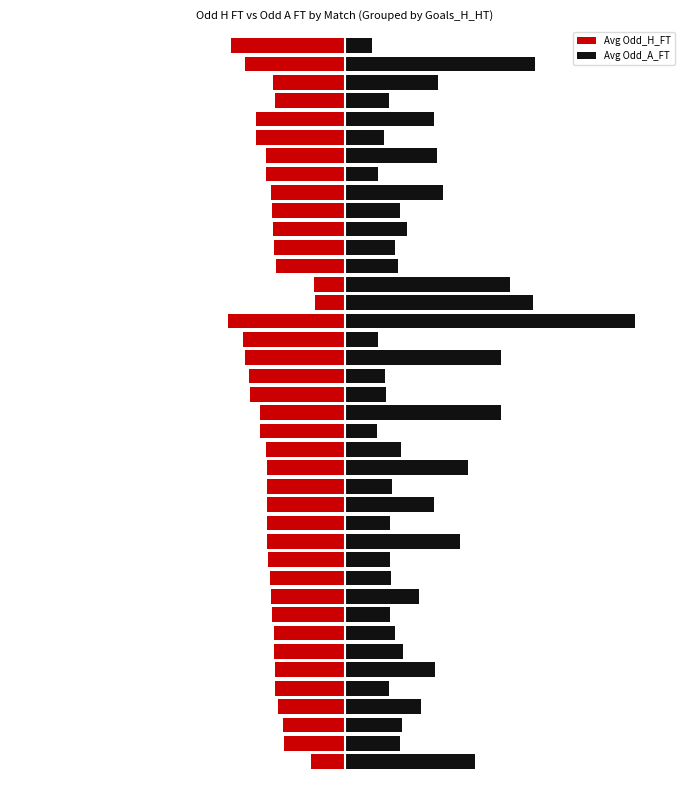

Between 35 and 6, which is larger?

6